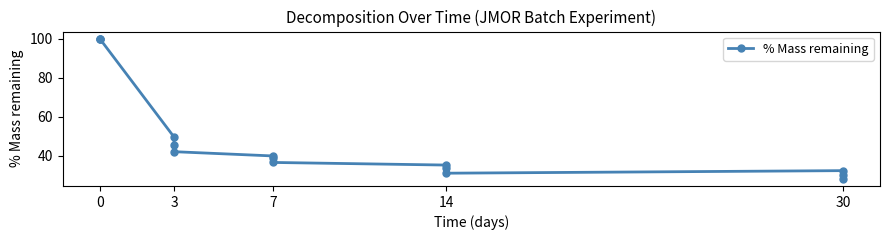

What is the difference between the values at 3 and 30?

12.1